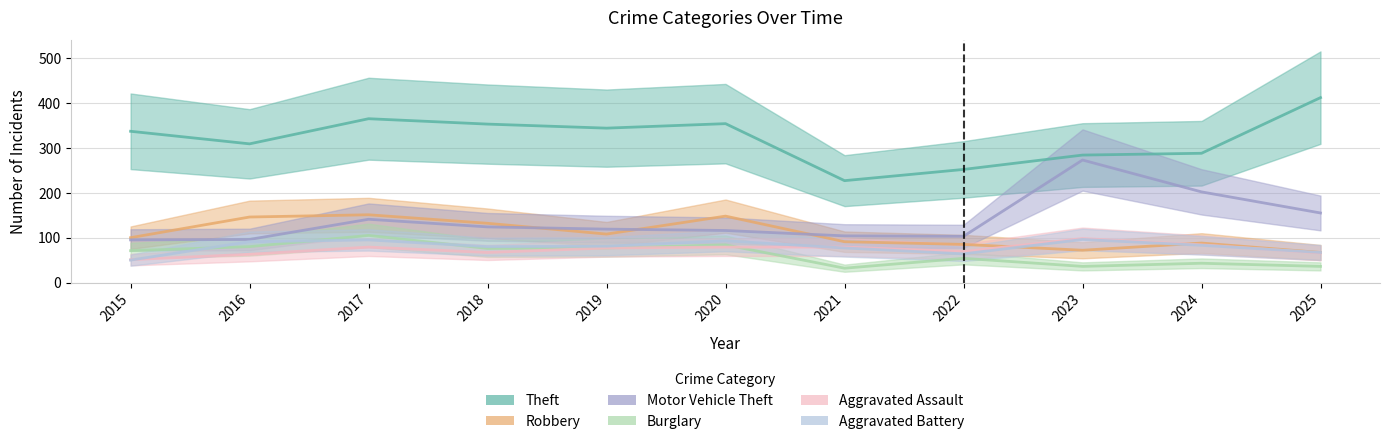

How many data points in Burglary are less than 71?

5